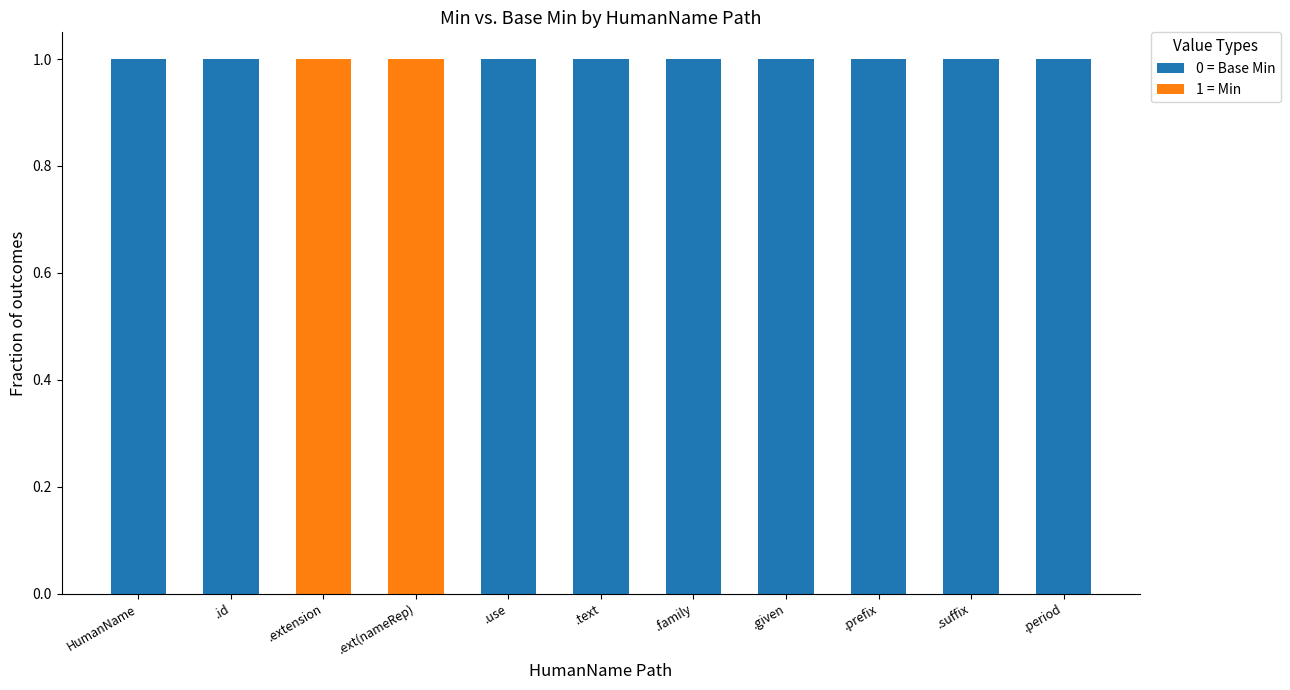

The 0 = Base Min series shows 1.4 at .suffix. True or false?

False